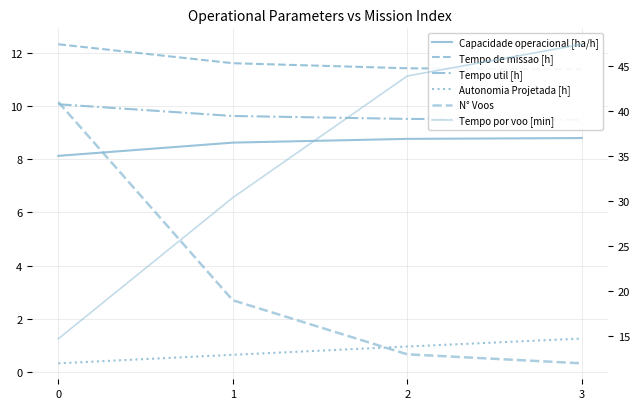

Count the number of categories in the chart.

4